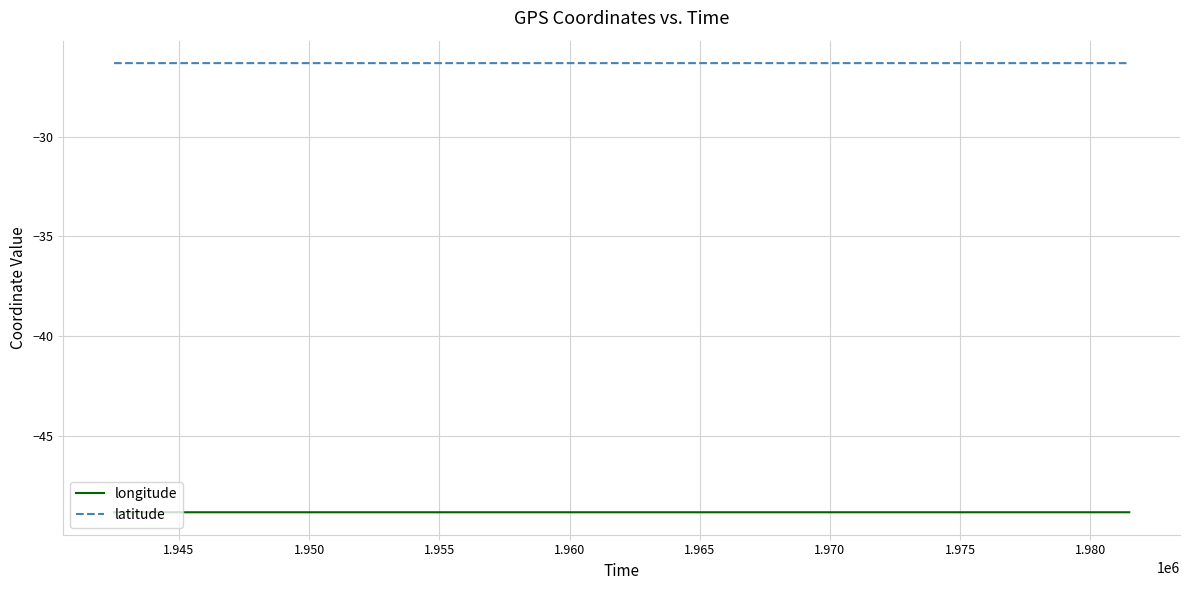

List the series in order of their peak value, highest first.

latitude, longitude